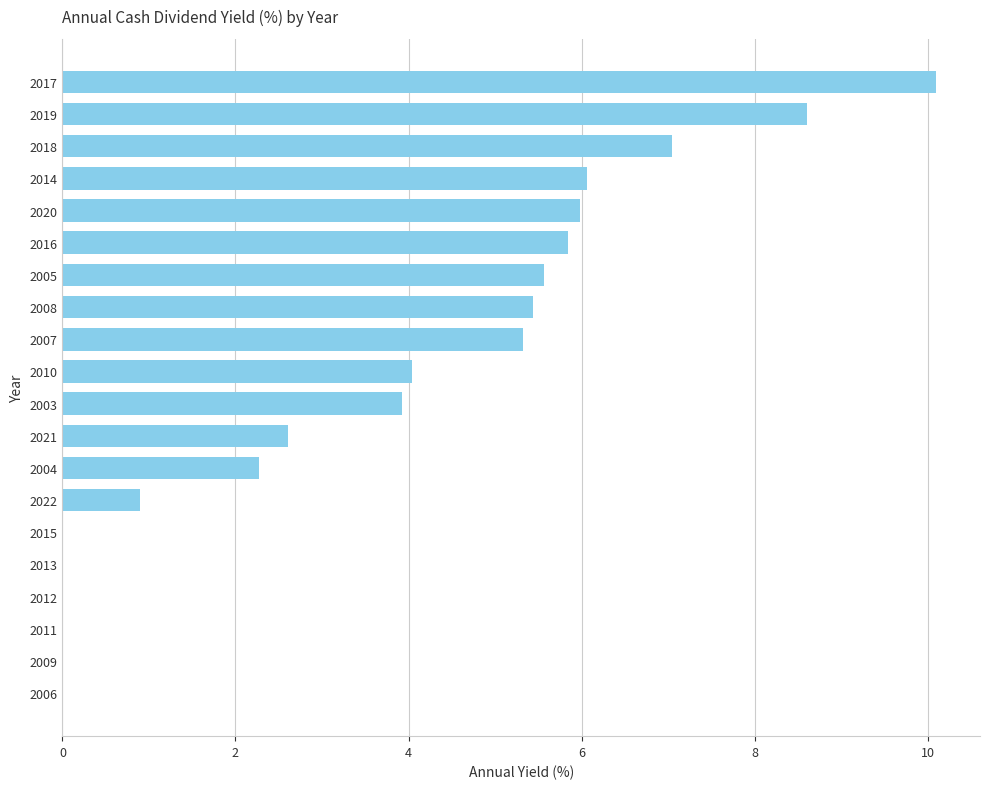

What is the sum of the values at 2022 and 2004?

3.2